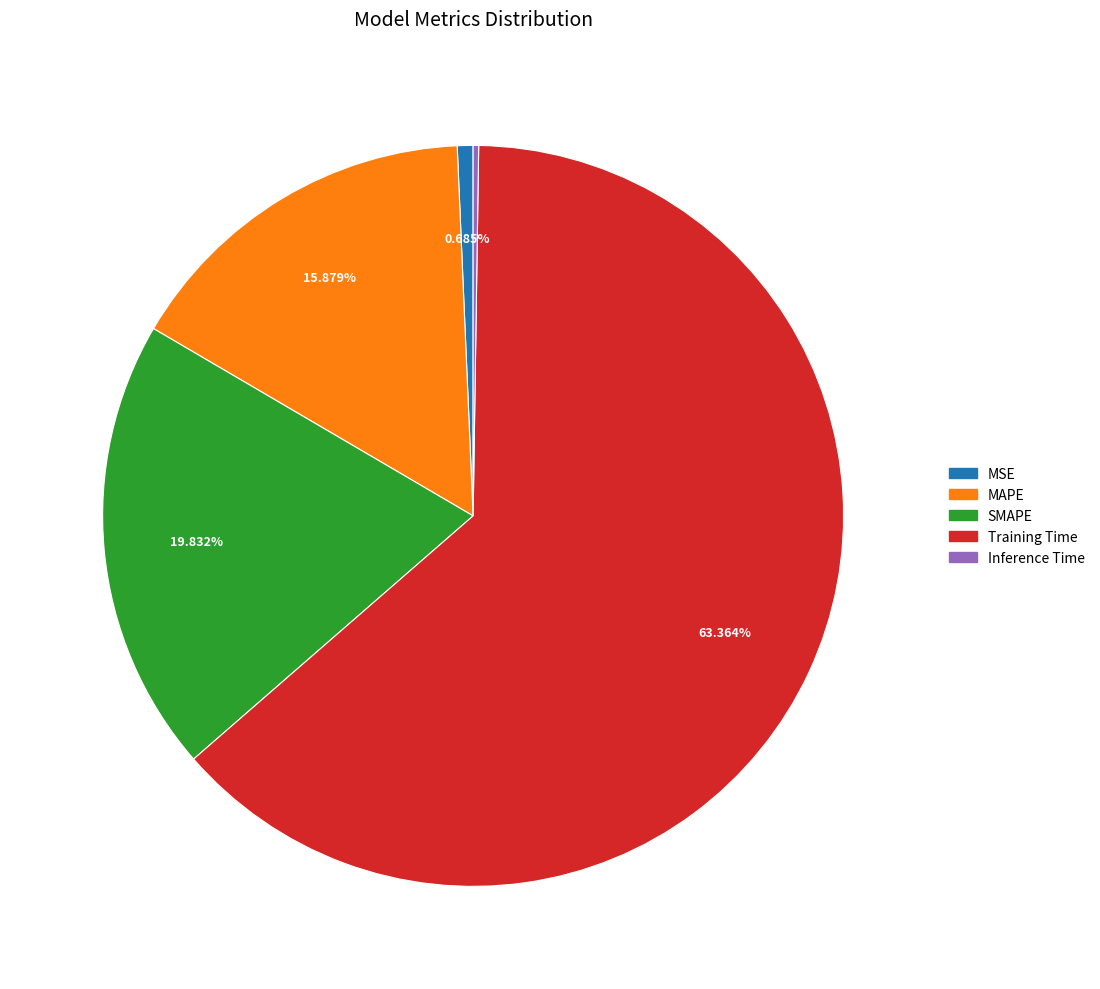

Which category has the biggest portion of the pie?

Training Time